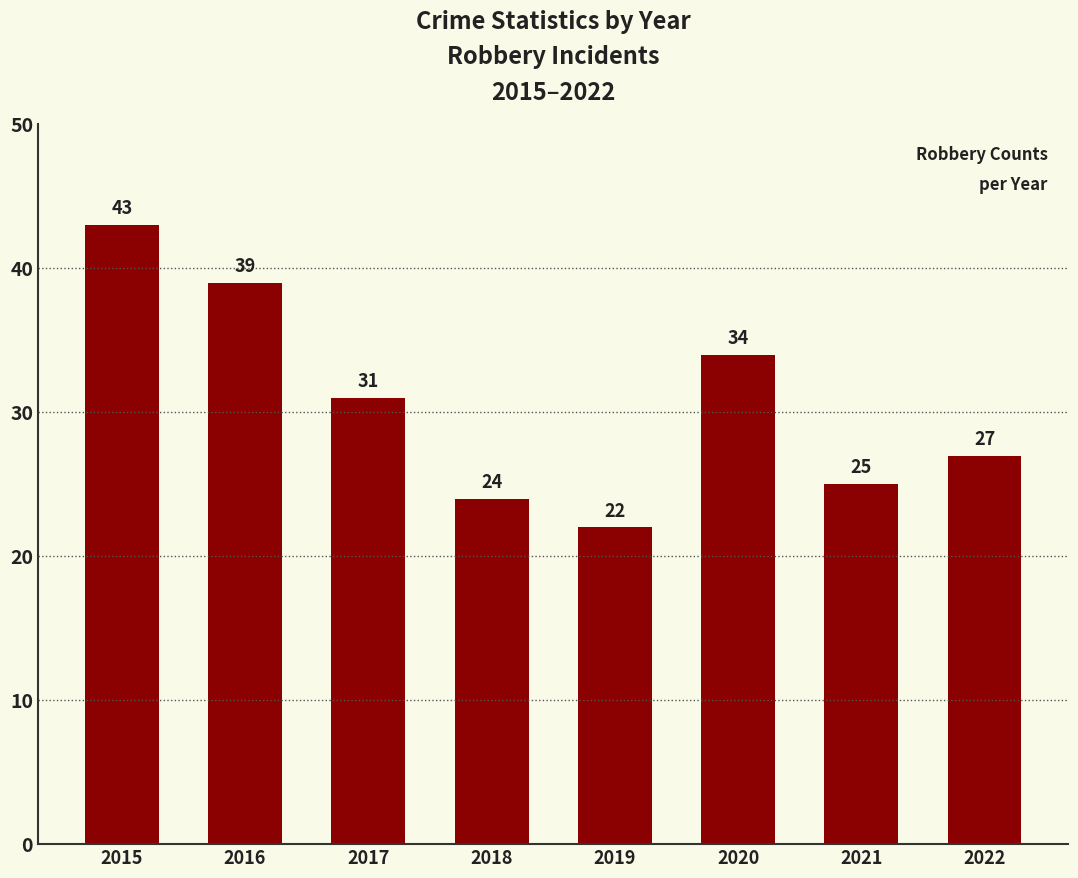

The chart shows a value of 24 at 2018. True or false?

True